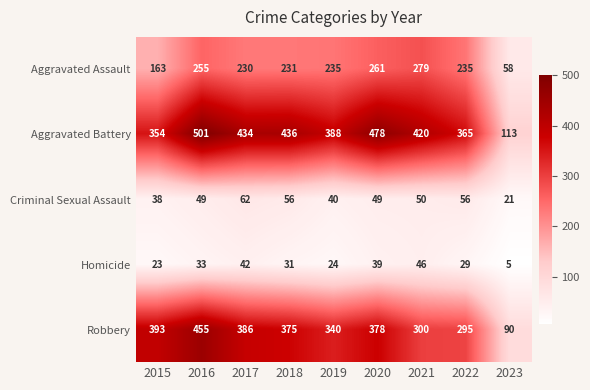

What is the maximum value shown in the chart?

501